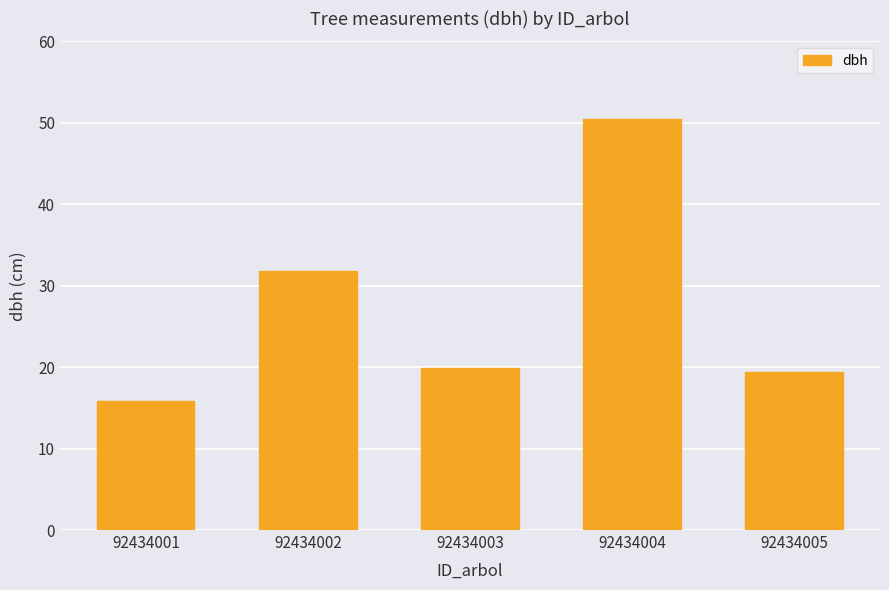

Which has a higher value, 92434005 or 92434003?

92434003